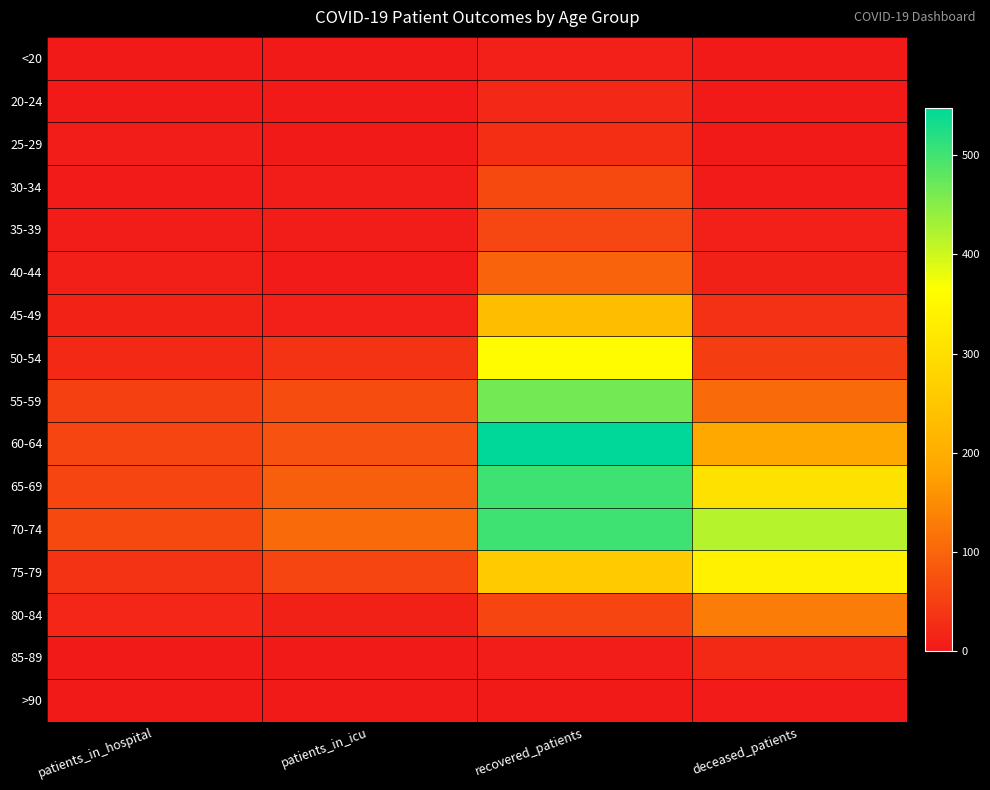

Which series has the widest spread of values?

60-64